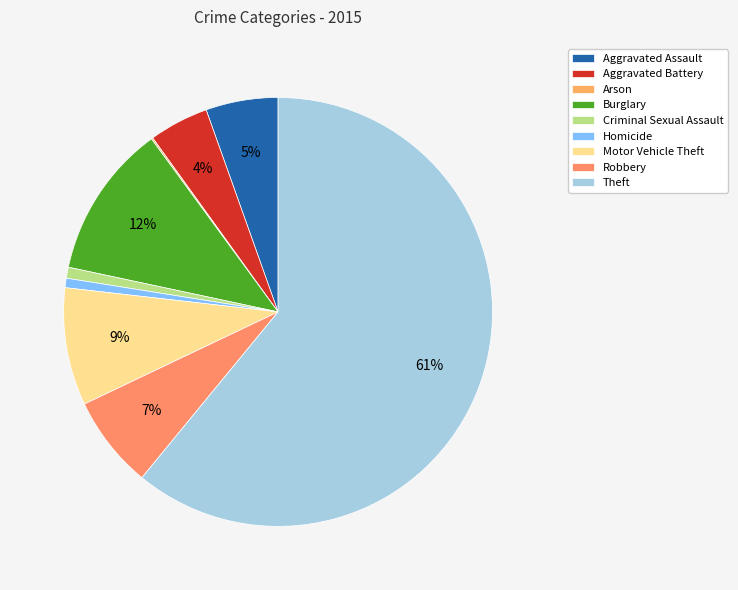

Is it true that Motor Vehicle Theft is 9% of the pie?

True